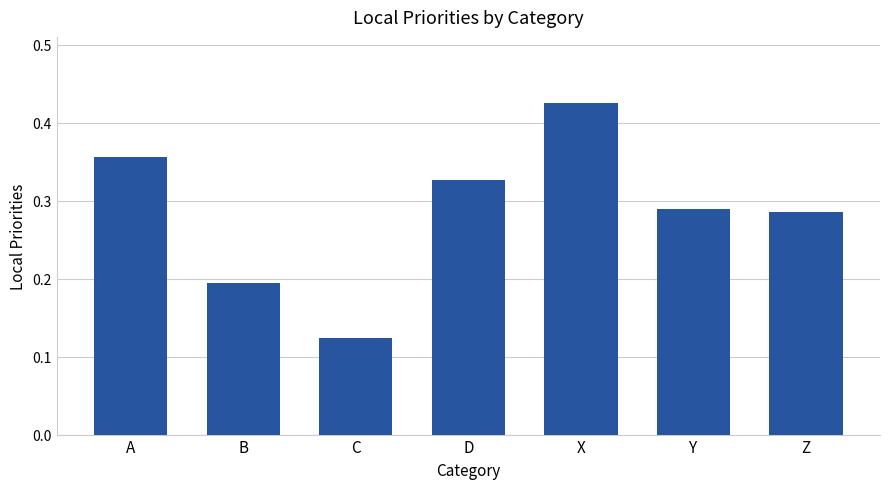

True or false: the data shows 0.5 at A.

False